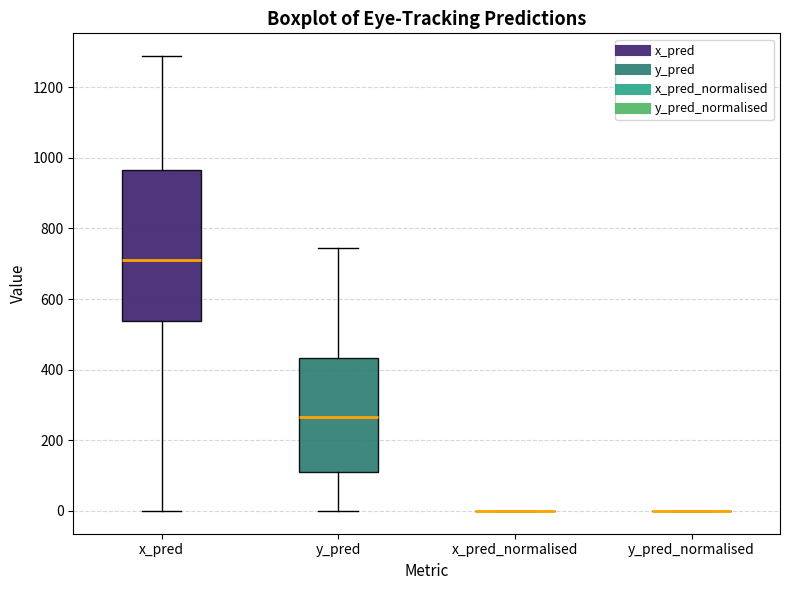

Reading left to right, read every box against the y-axis: the position of its median line, the range the box covers, and the ends of its whiskers. The values are not printed on the chart, so give them approximately, as read against the axis.

x_pred: median 720, box 540 to 960, whiskers 0 to 1280
y_pred: median 260, box 120 to 440, whiskers 0 to 740
x_pred_normalised: box collapsed to a line at 0, whiskers 0 to 0
y_pred_normalised: box collapsed to a line at 0, whiskers 0 to 0